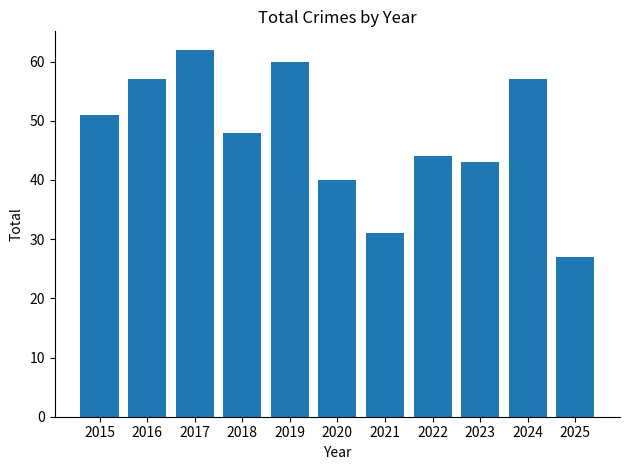

What is the value of the 8th bar from the left?

44